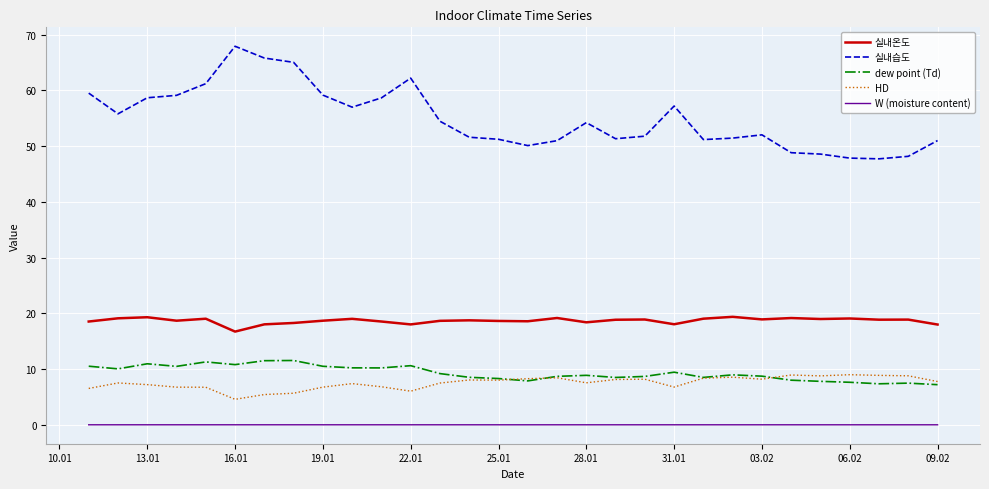

What is the lowest value of the HD series?

4.6